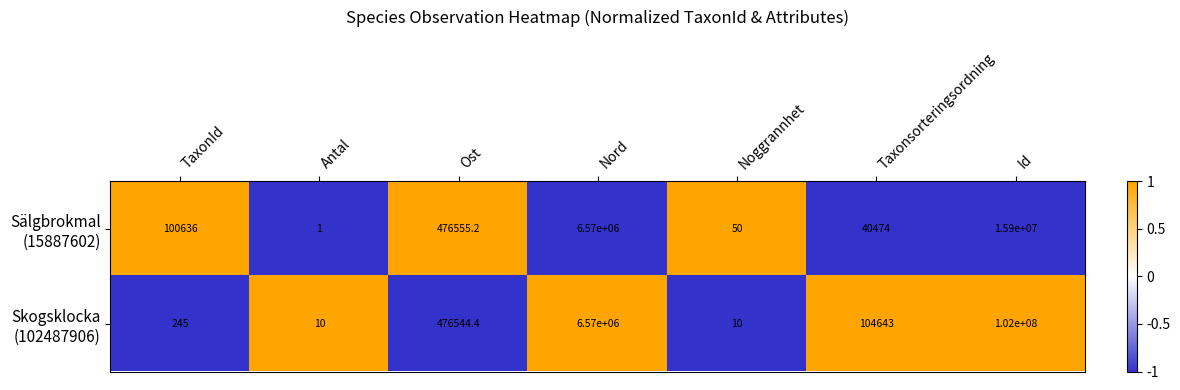

What is the total value across all series at Antal?

11.0